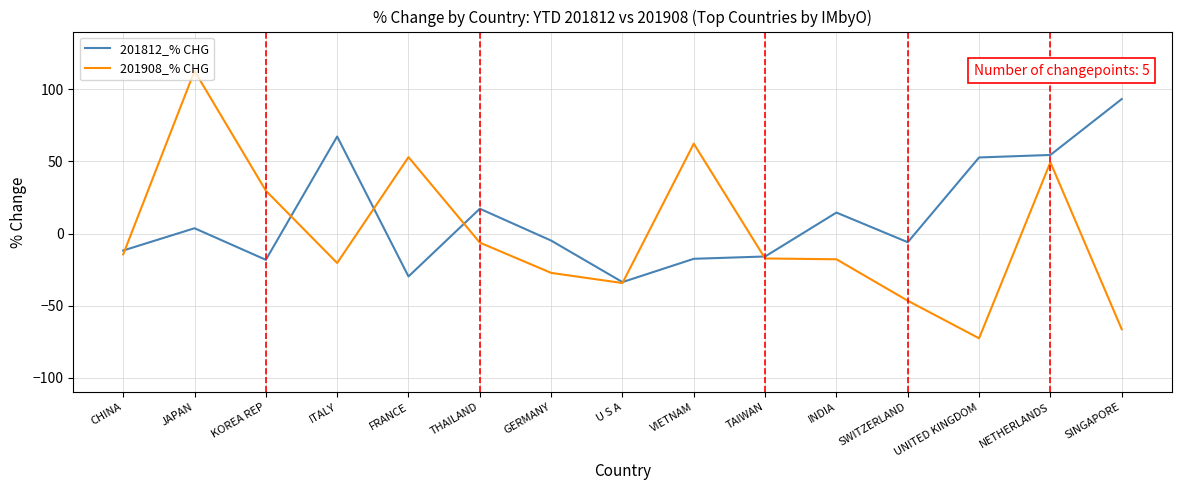

What value does the 201908_% CHG series have at SINGAPORE?

-66.3